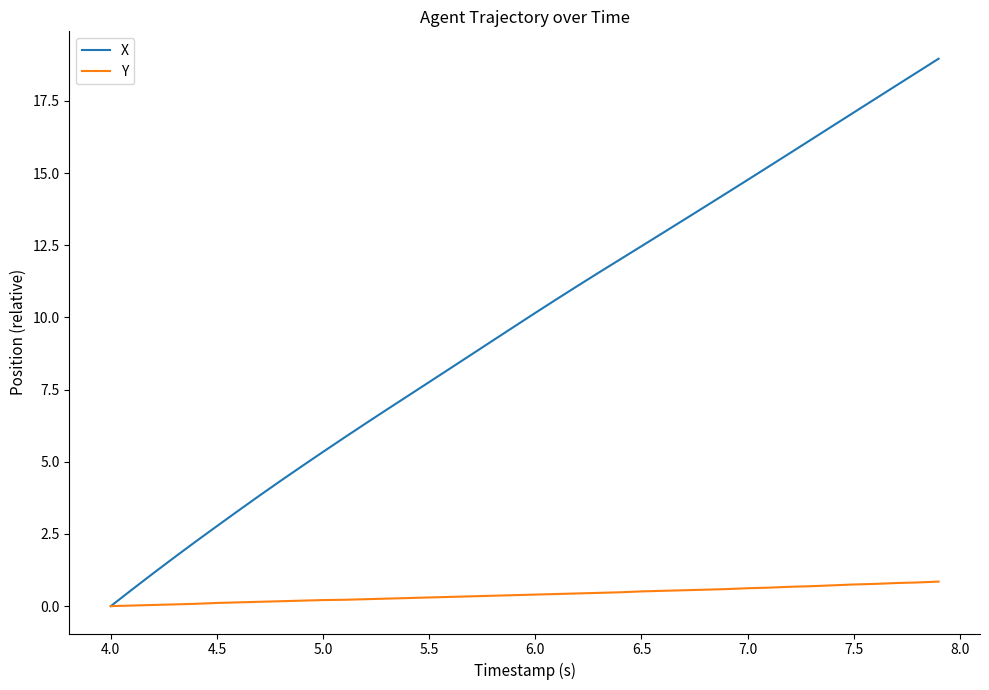

Which series has the largest total across all categories?

X